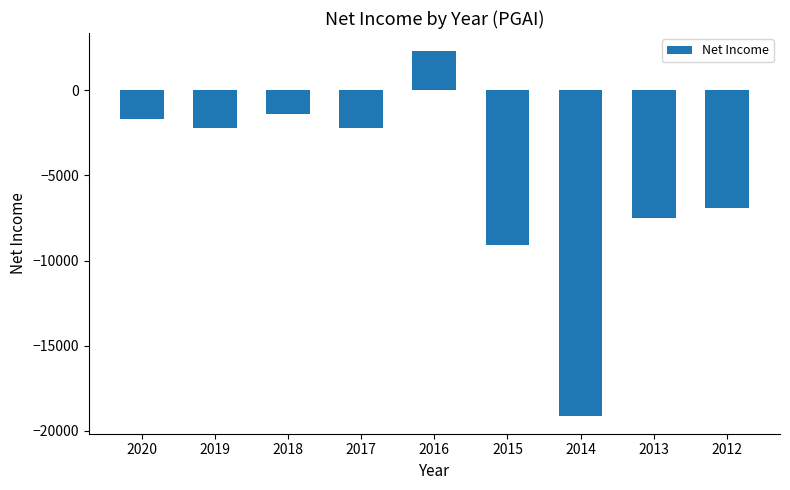

Reading right to left, transcribe all the data shown in this chart.

2012=-6900	2013=-7500	2014=-19100	2015=-9100	2016=2300	2017=-2200	2018=-1400	2019=-2200	2020=-1700